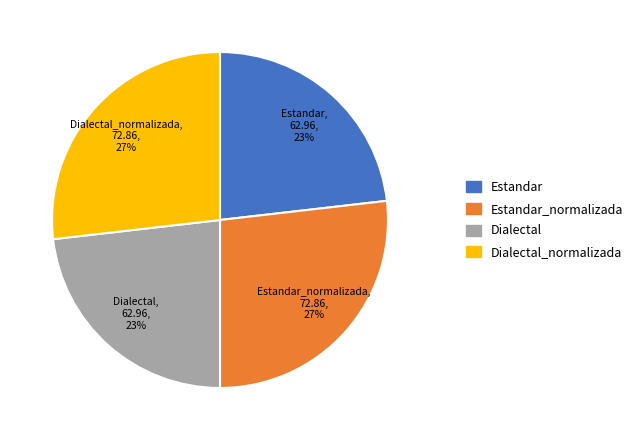

Is Estandar_normalizada the majority of the pie?

No